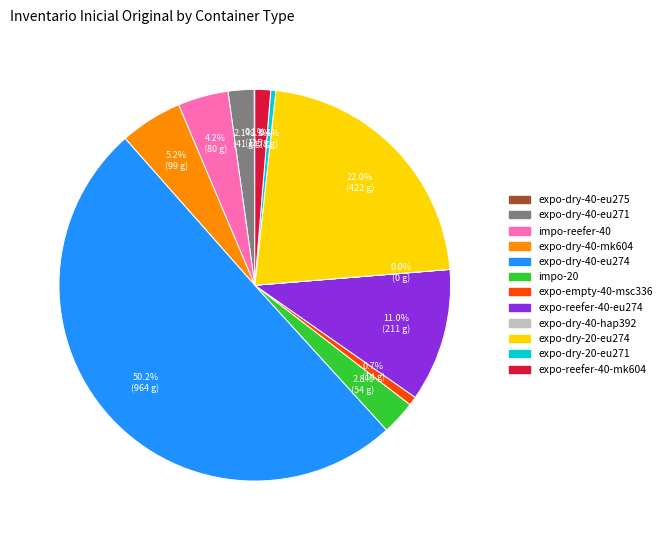

To the nearest percent, what is the average slice percentage?

8%